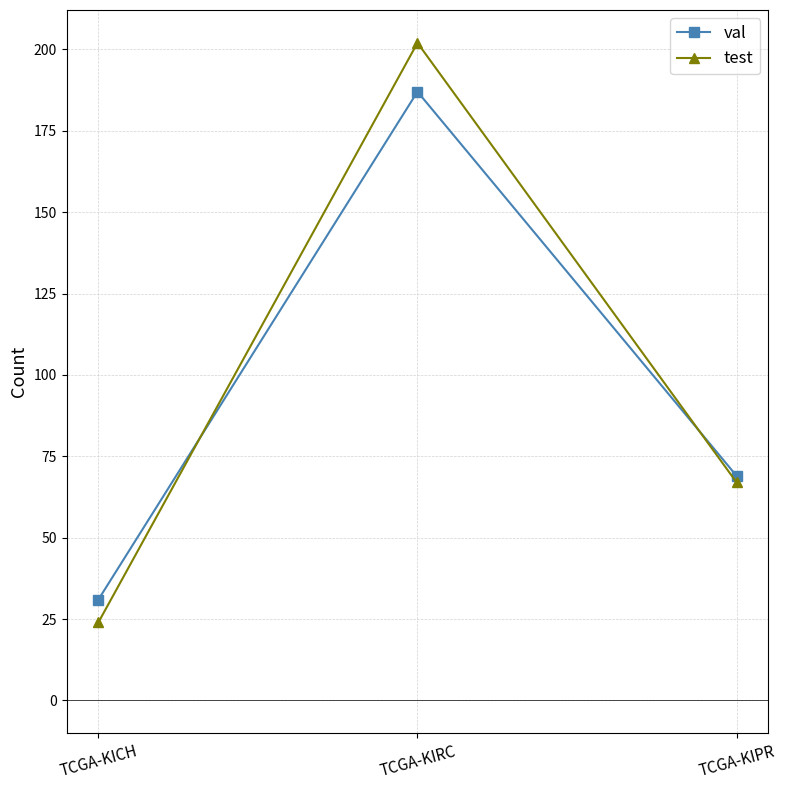

What are all the series names shown in the legend?

val, test